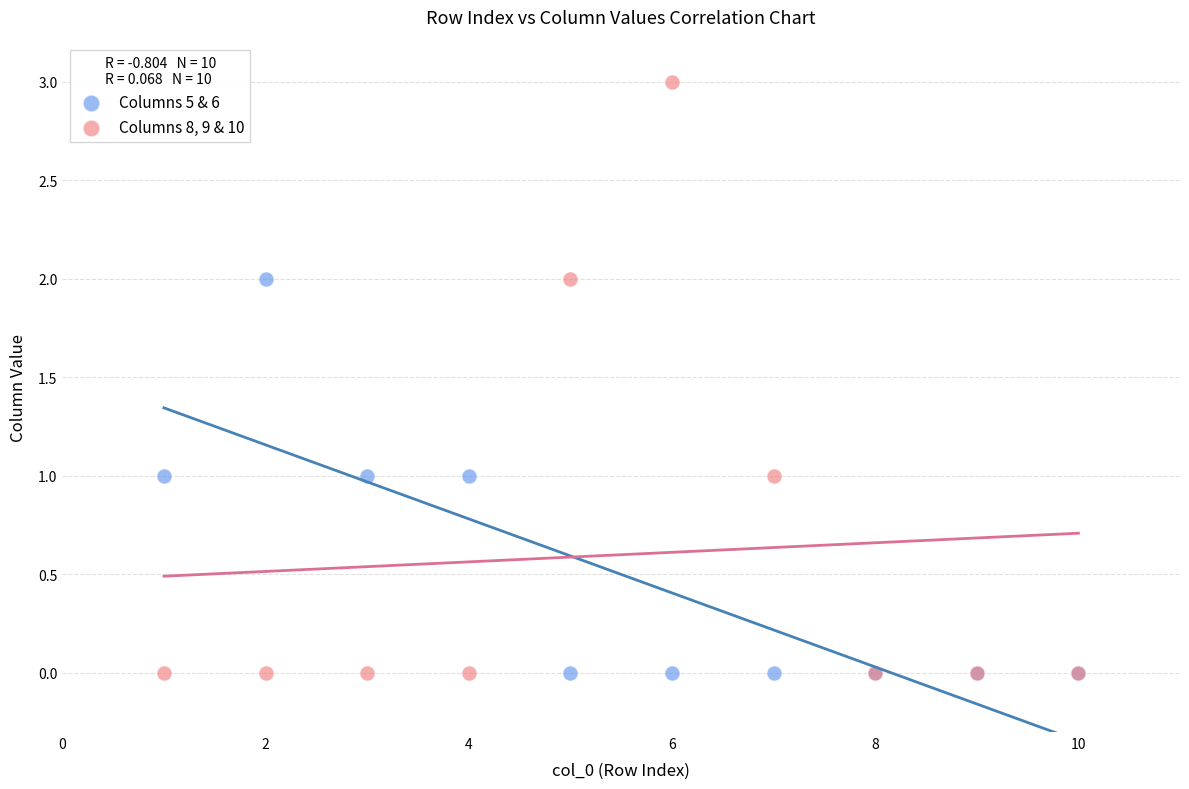

Which series contains the highest Y value?

Columns 8, 9 & 10